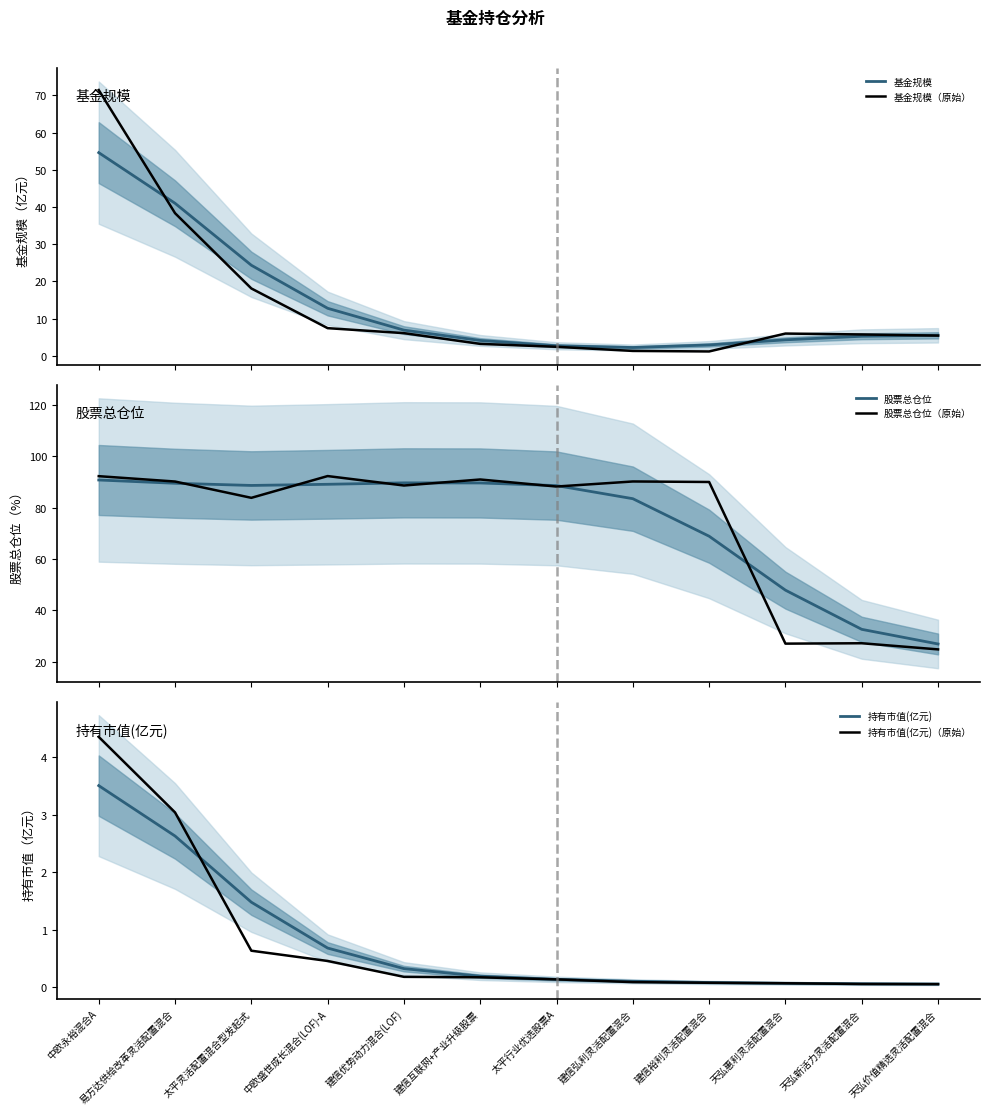

Which label corresponds to the largest value in the chart?

中欧盛世成长混合(LOF)-A